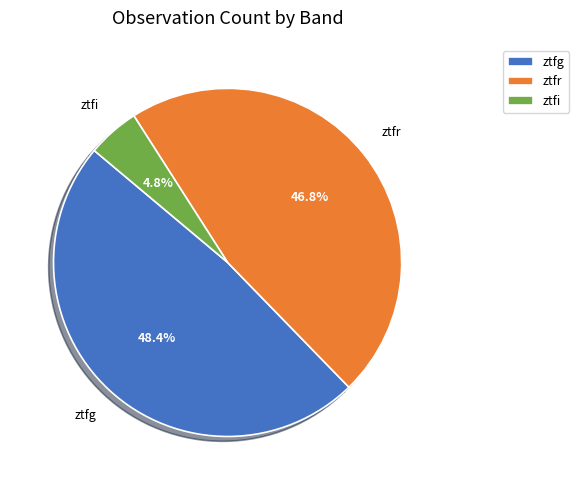

The ztfi slice represents 5% of the pie. True or false?

True